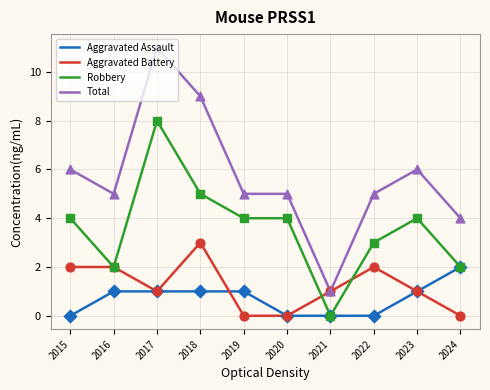

What is the total value across all series at 2024?

8